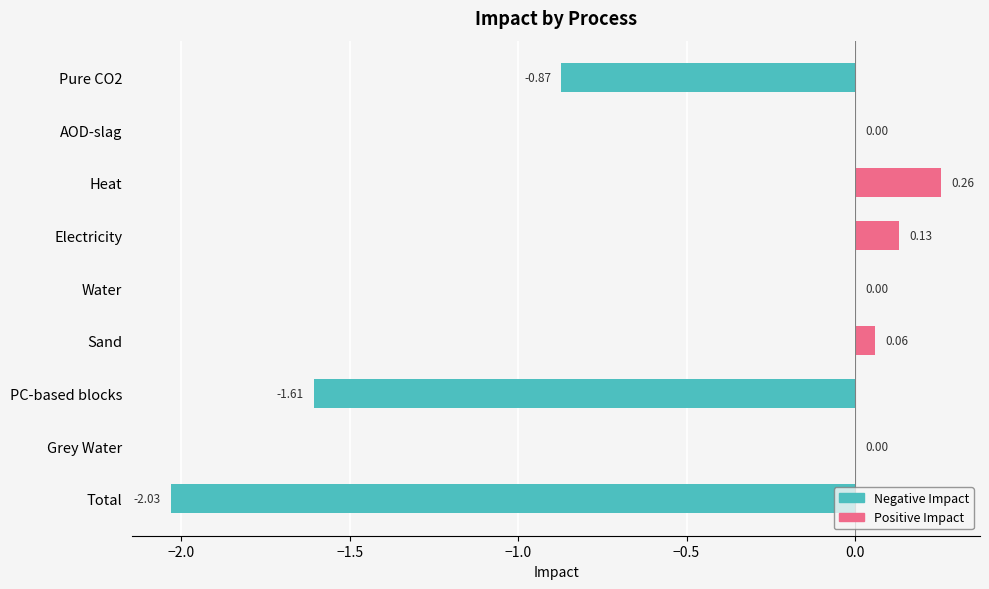

Which has a higher value, Water or Heat?

Heat